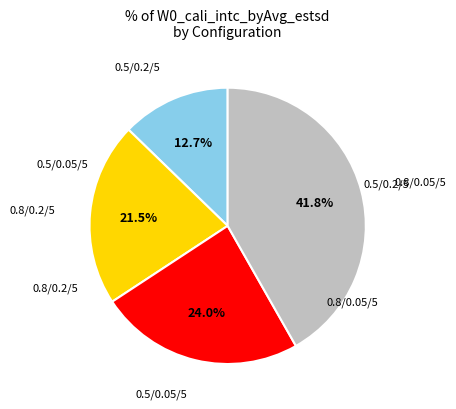

Is there any slice that represents more than half of the pie?

No